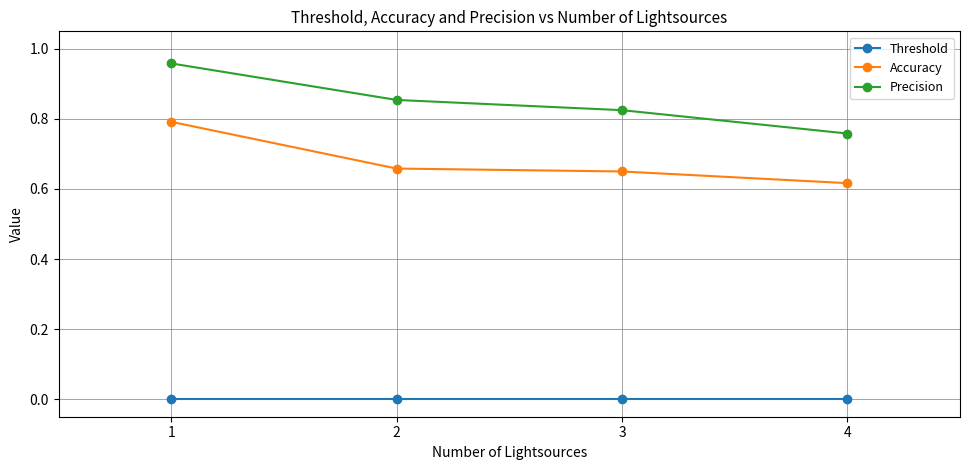

True or false: Threshold and Precision cross at least once.

False